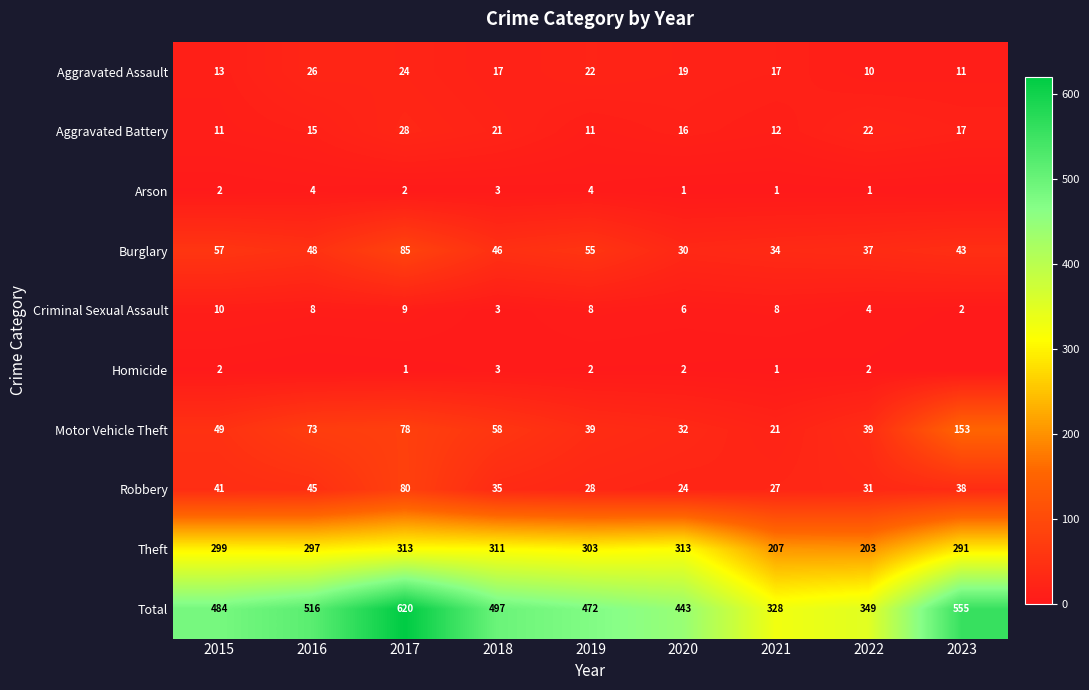

At which category is the sum across all series the highest?

2017